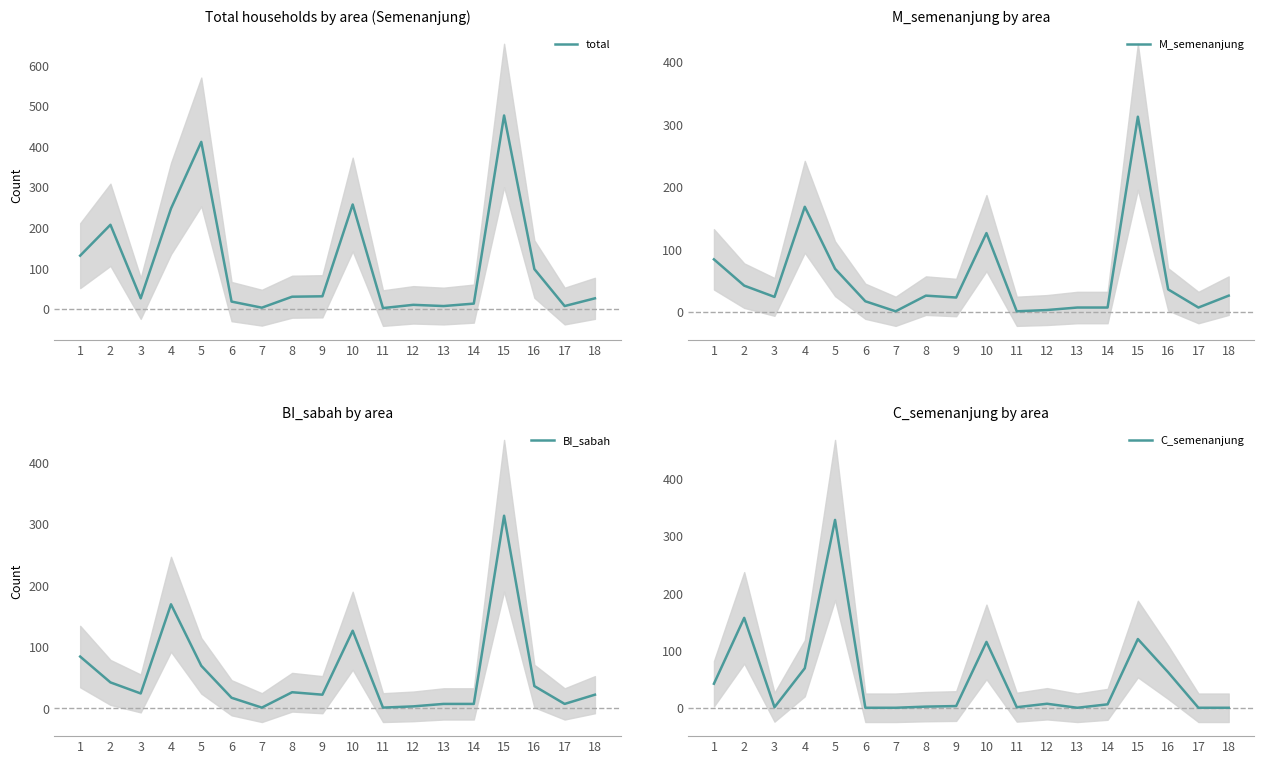

What are all the series names shown in the legend?

total, M_semenanjung, BI_sabah, C_semenanjung